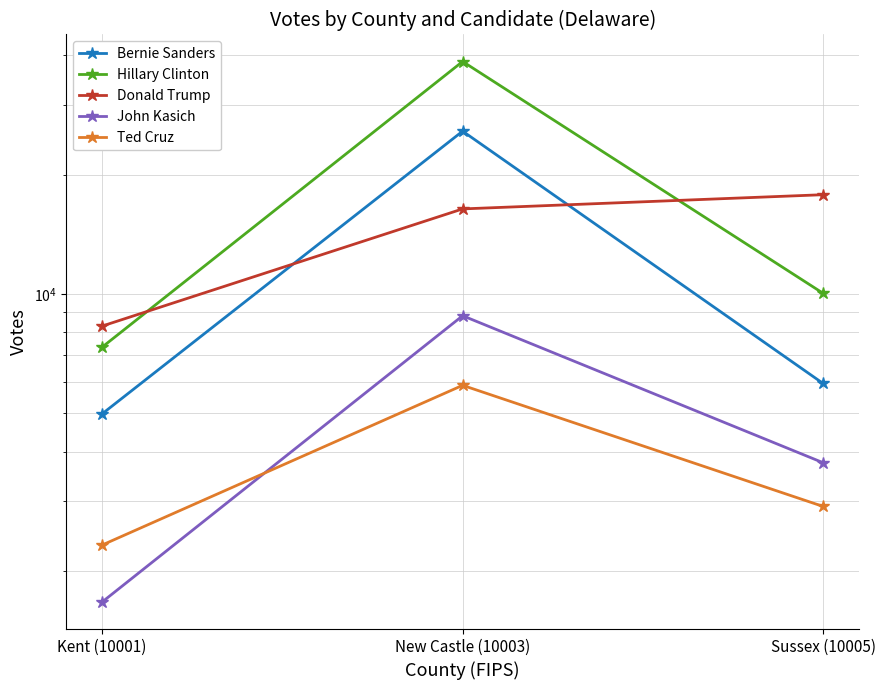

At which label does John Kasich reach its minimum?

Kent (10001)